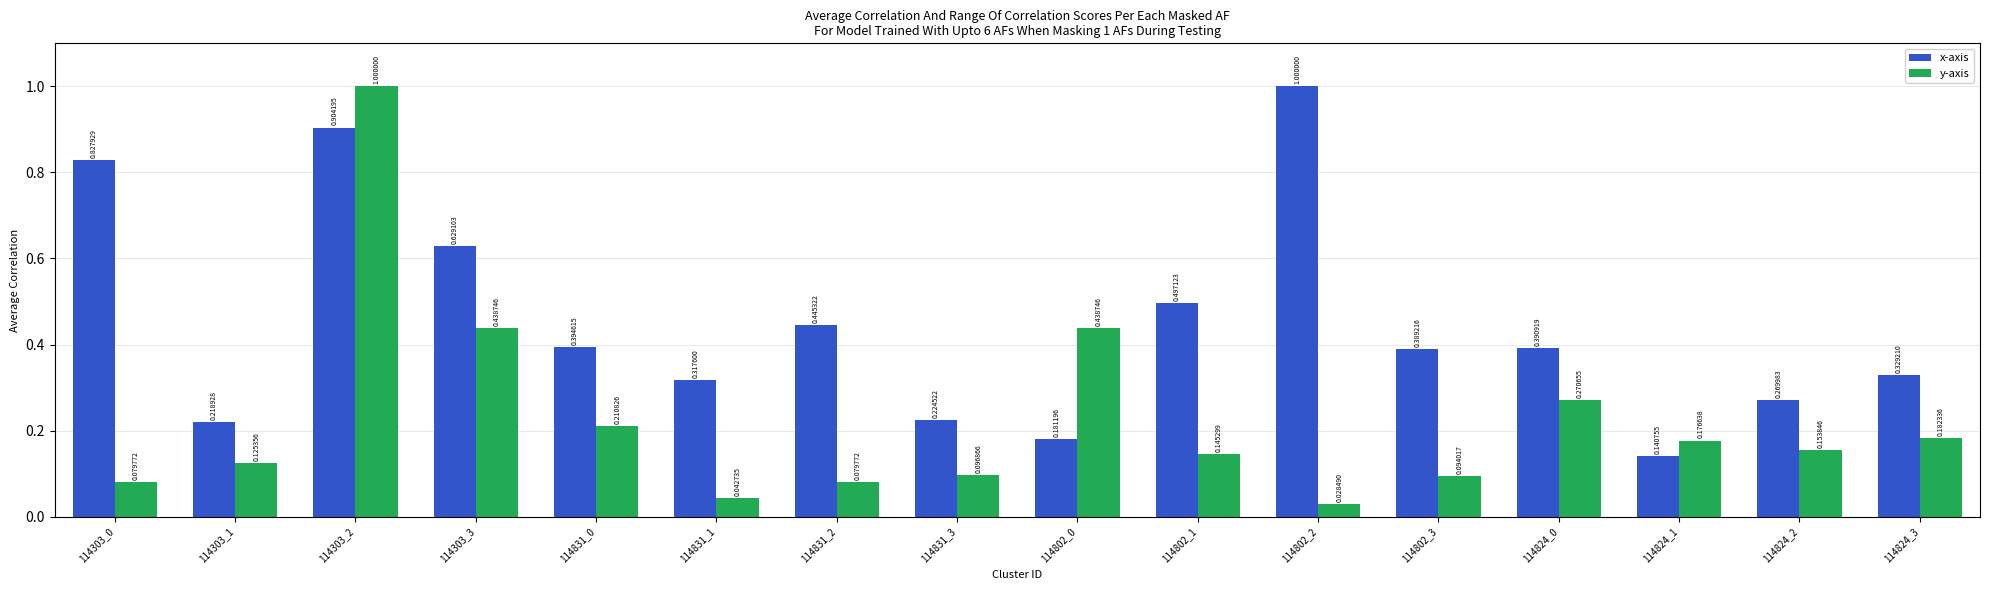

What position from the left is 114831_3?

8